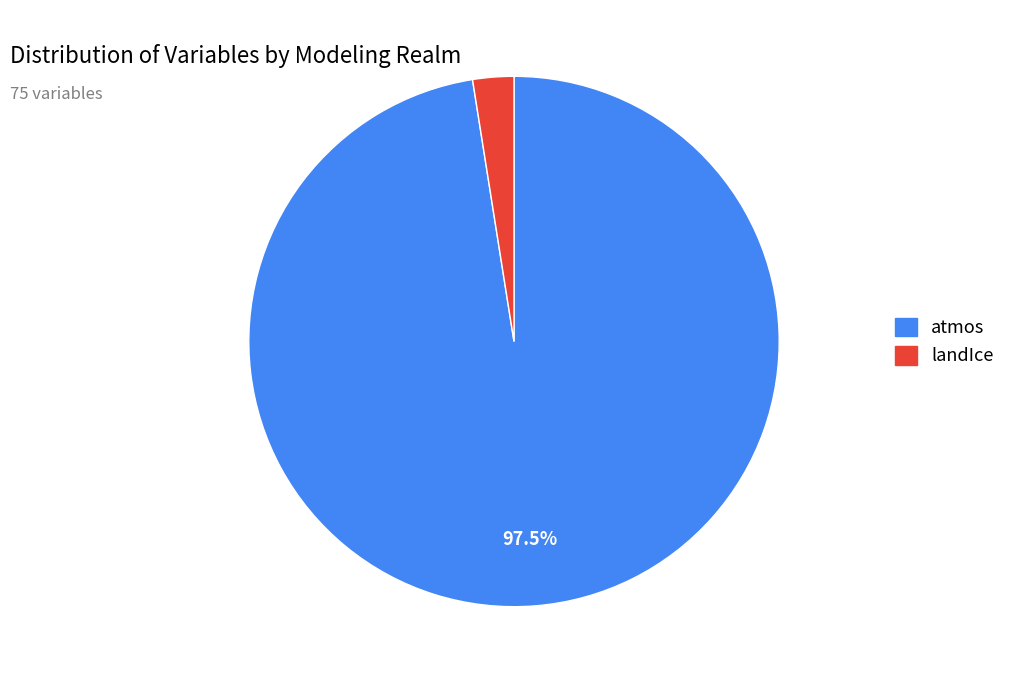

How many segments does this pie chart have?

2